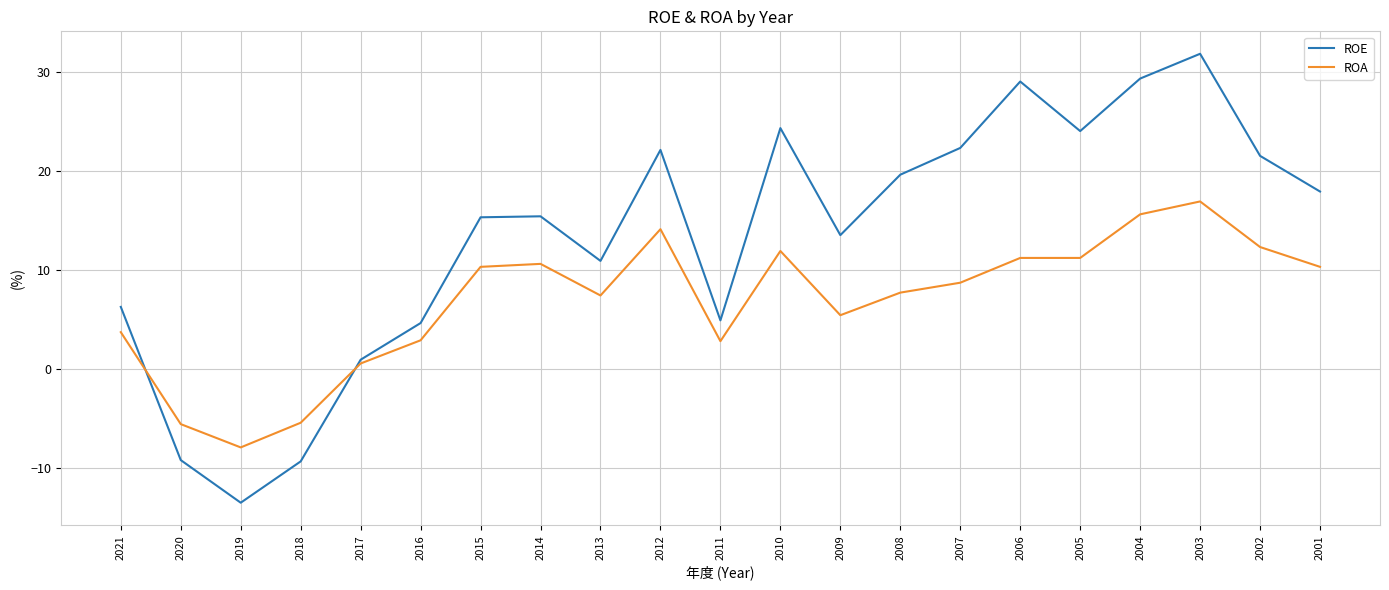

At which label does ROE first exceed 15?

2015